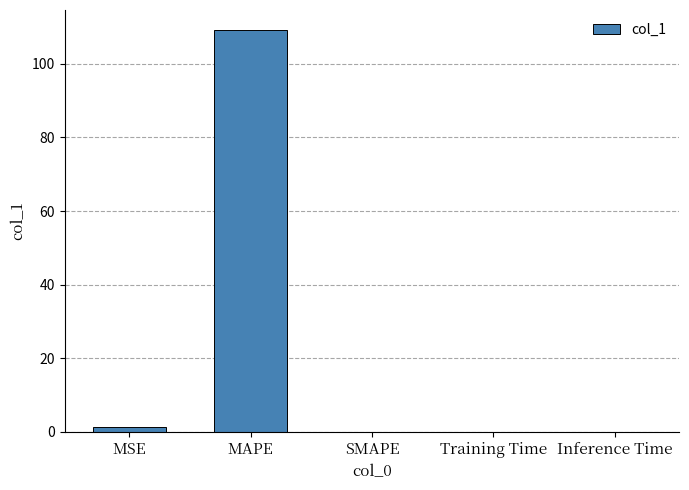

What is the greatest value displayed?

109.2